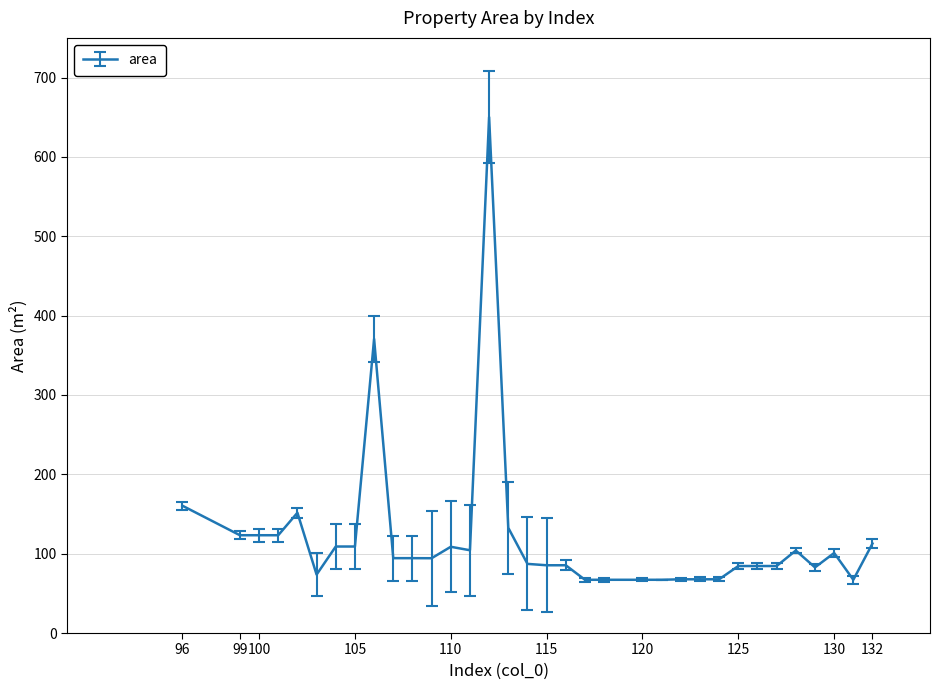

What is the smallest value displayed?

67.1